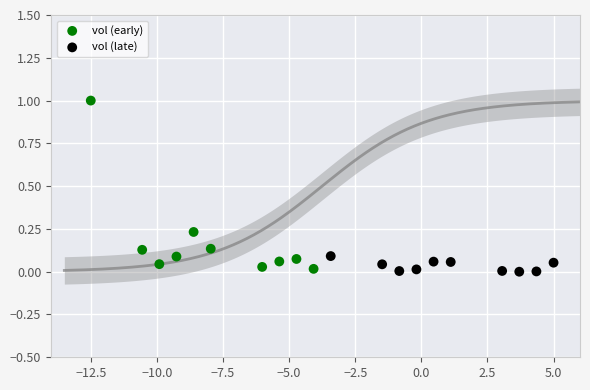

What are all the series names shown in the legend?

vol (early), vol (late)